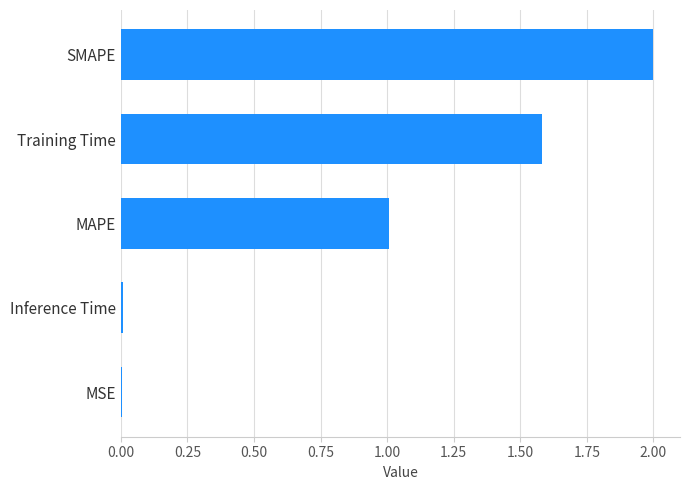

Which category has the highest value across all series?

SMAPE